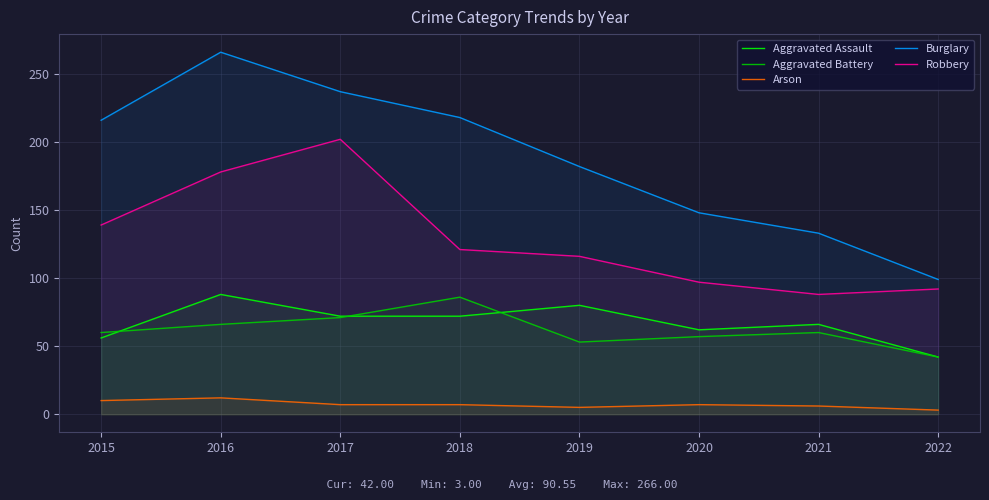

Which has a higher value, 2015 or 2016?

2016